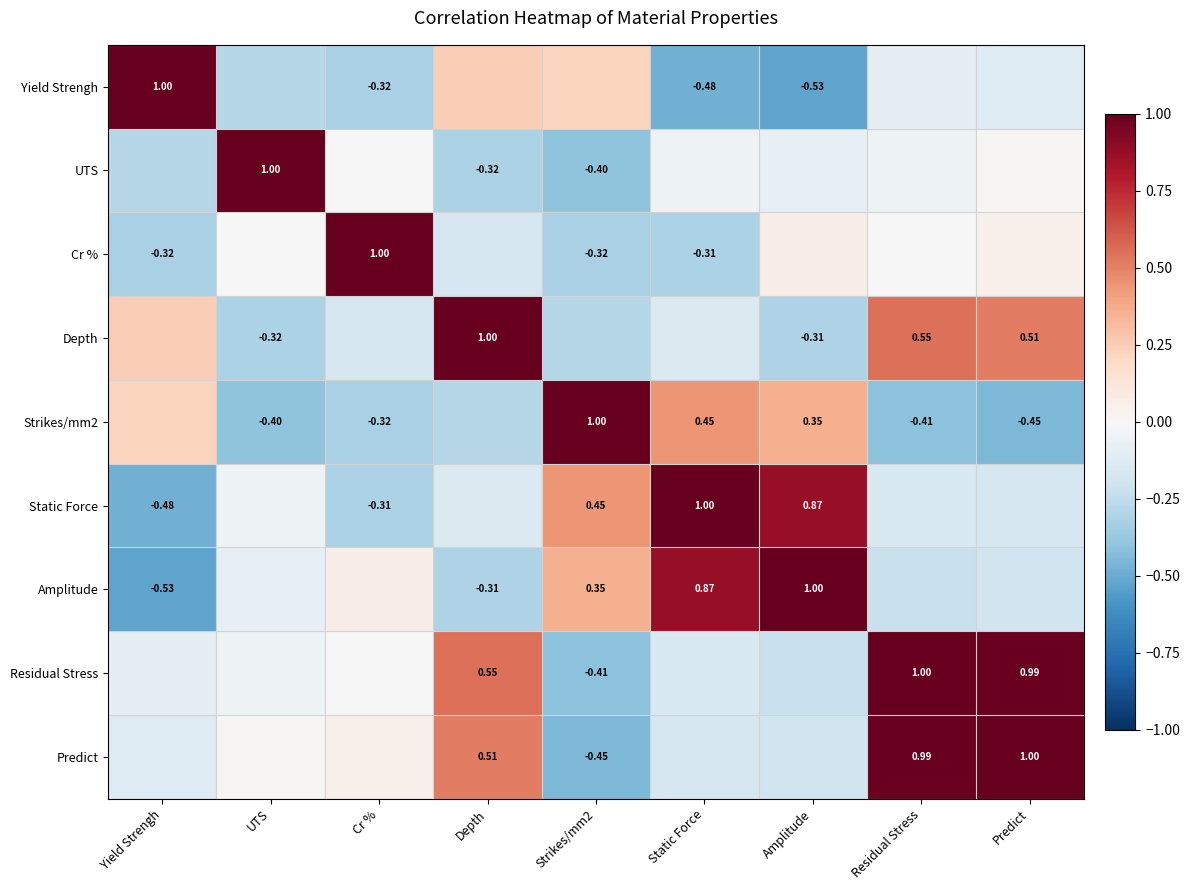

Which has a higher value, Static Force or Residual Stress?

Residual Stress